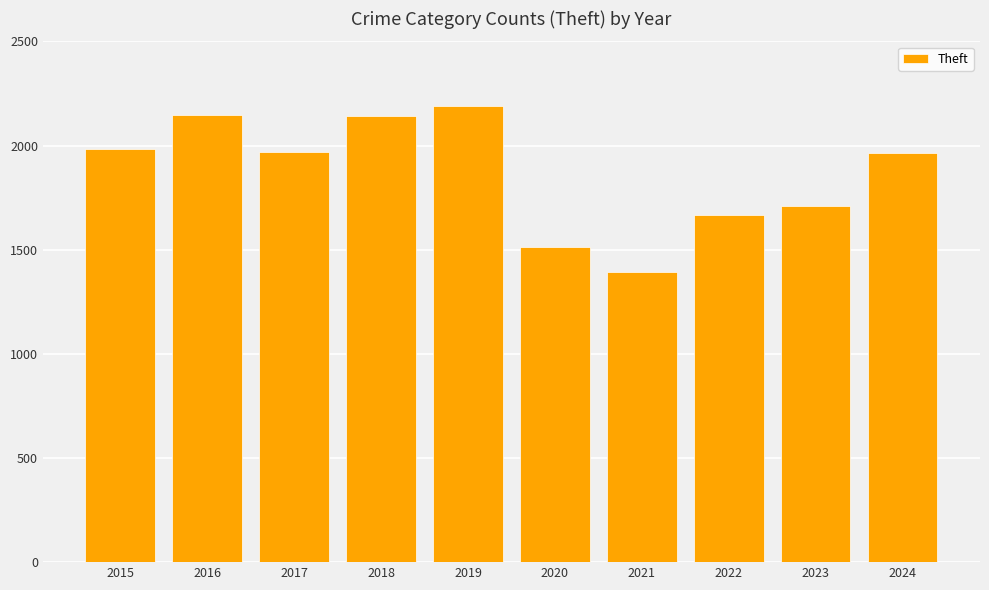

What is the difference between the maximum and minimum values?

798